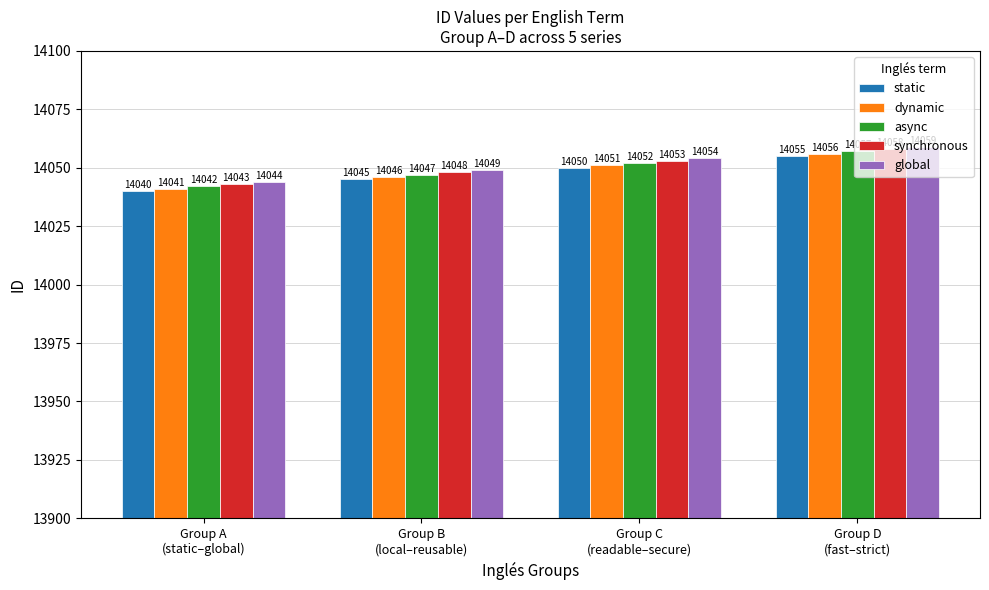

Is the value of global at Group C
(readable–secure) greater than the value of async at Group D
(fast–strict)?

No